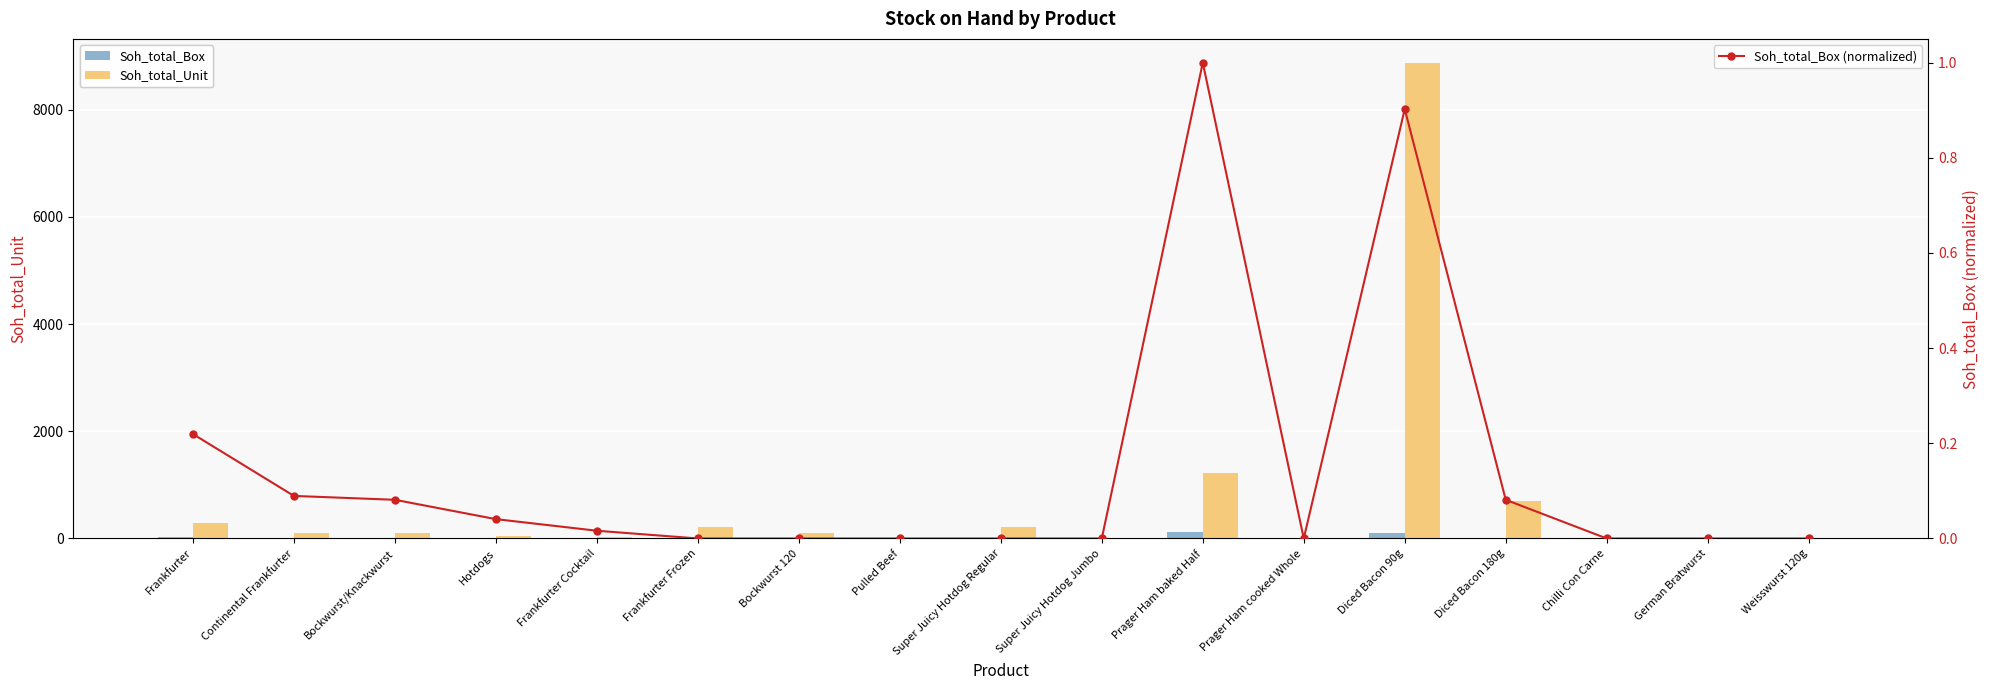

At how many categories does at least one series exceed 3661?

1